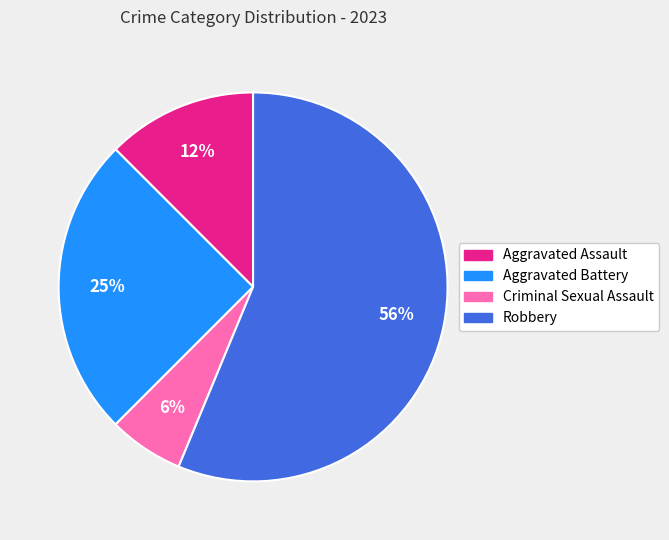

Between Aggravated Assault and Aggravated Battery, which is larger?

Aggravated Battery